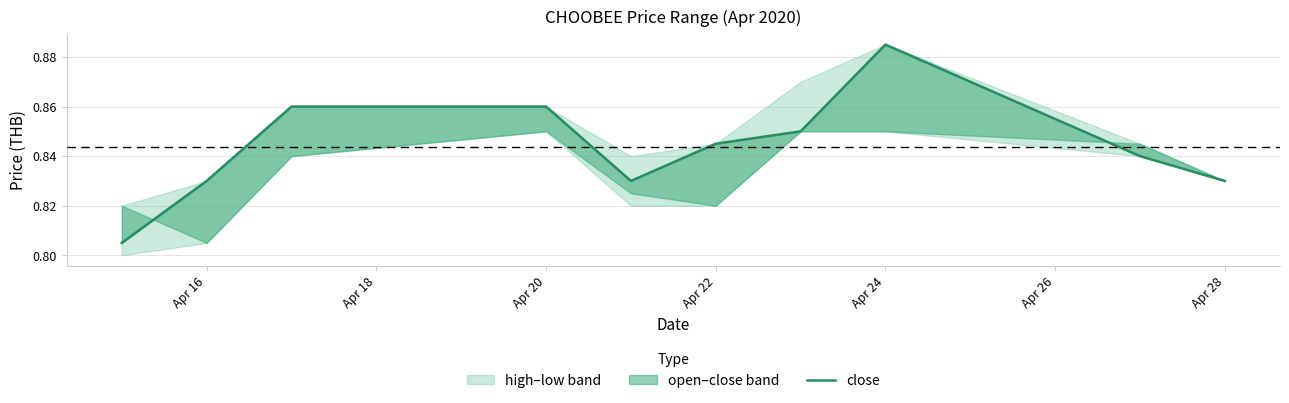

At which label is the value closest to 0?

Apr 16